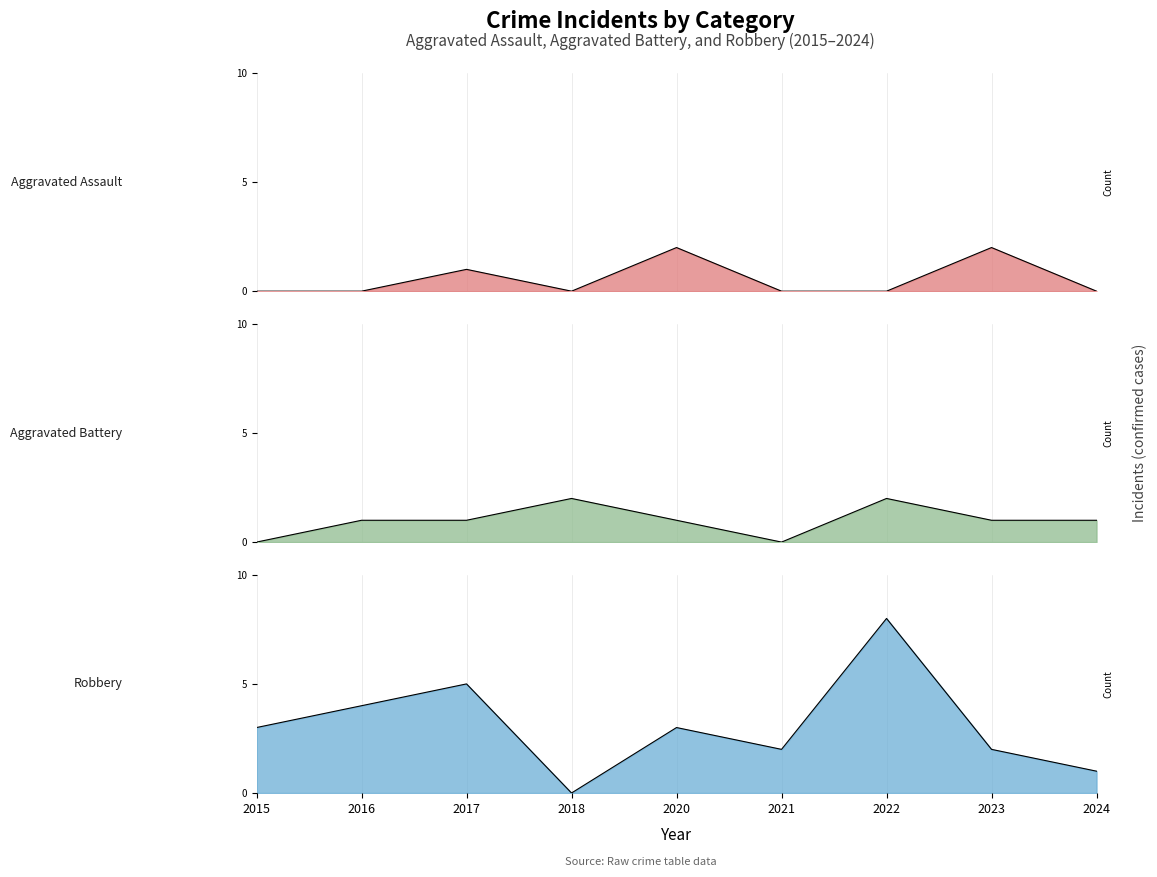

List the series in order of their overall mean, highest first.

Robbery, Aggravated Battery, Aggravated Assault